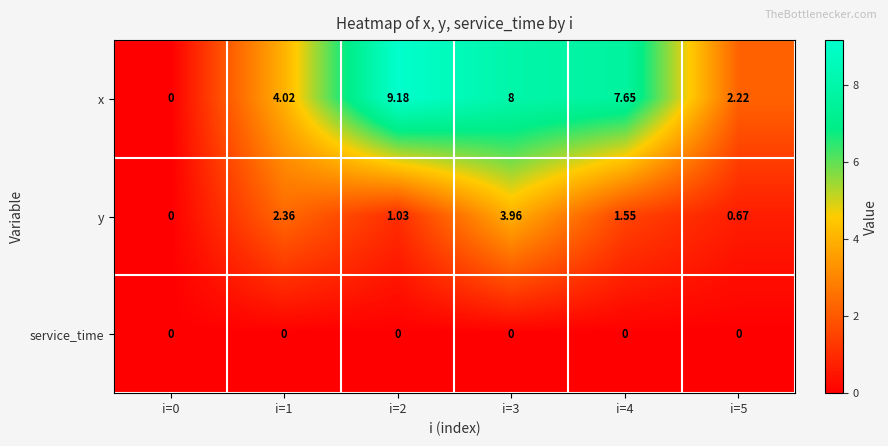

Which series has the largest total across all categories?

x